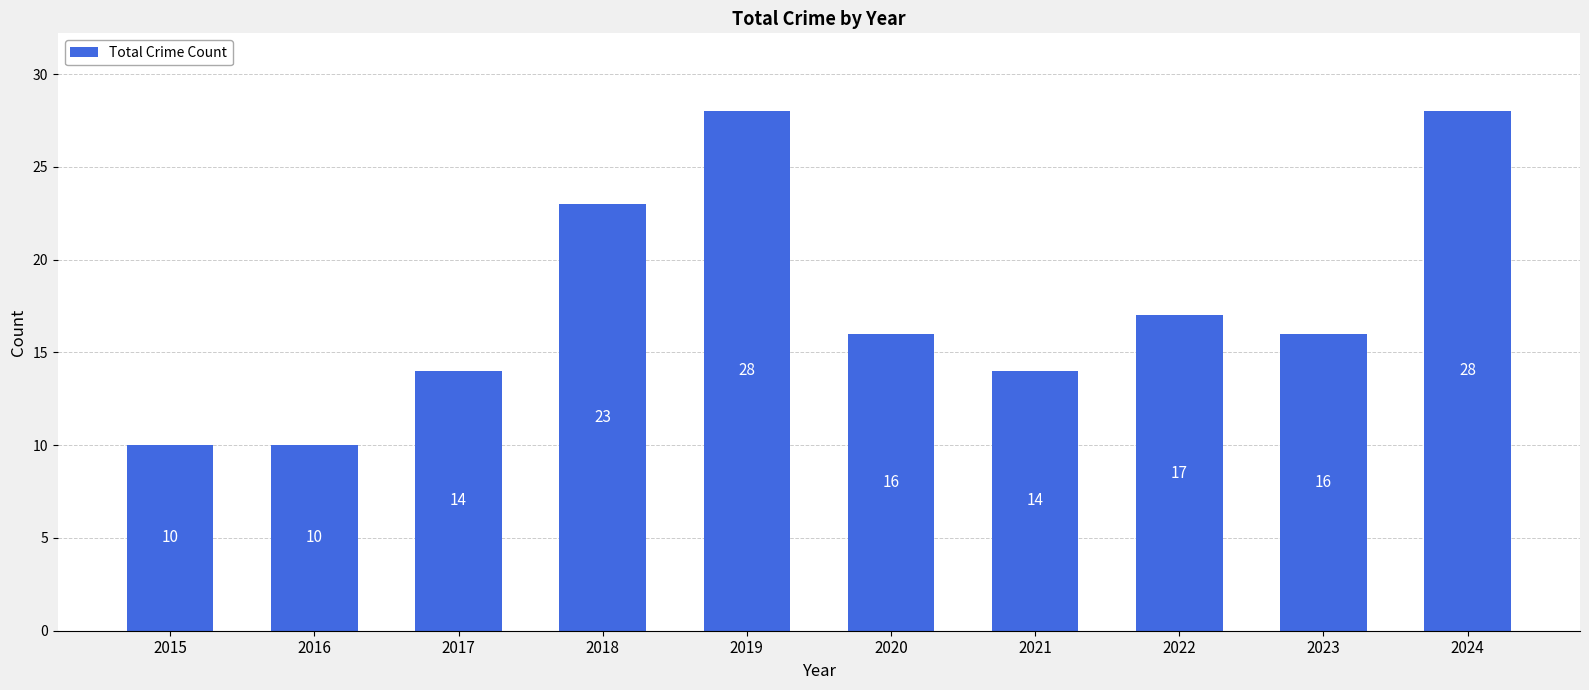

At which label is the value closest to 19?

2022